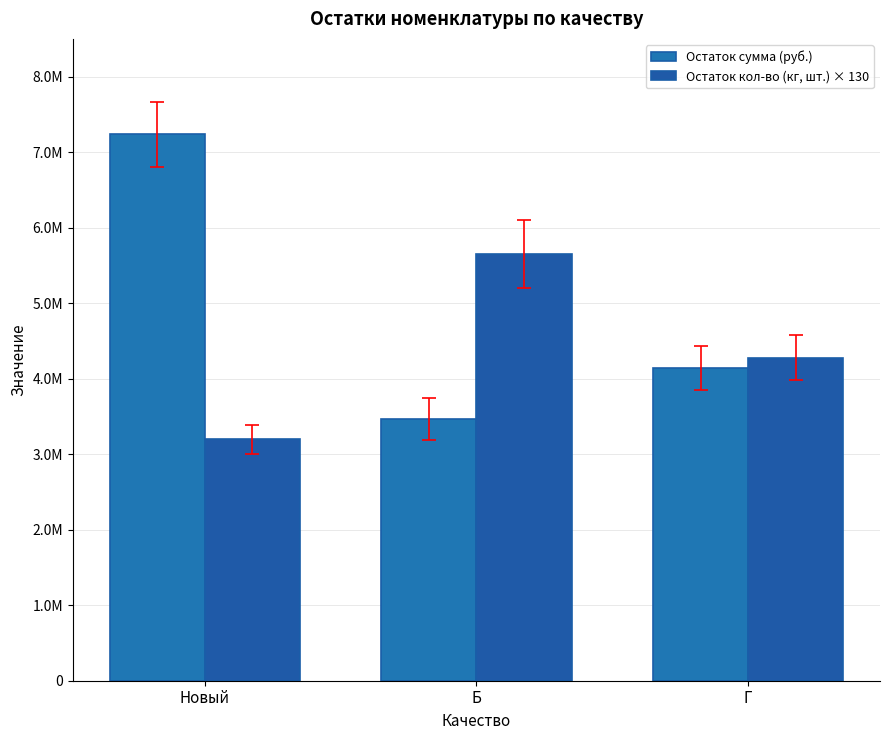

What are all the series names shown in the legend?

Остаток сумма (руб.), Остаток кол-во (кг, шт.) × 130